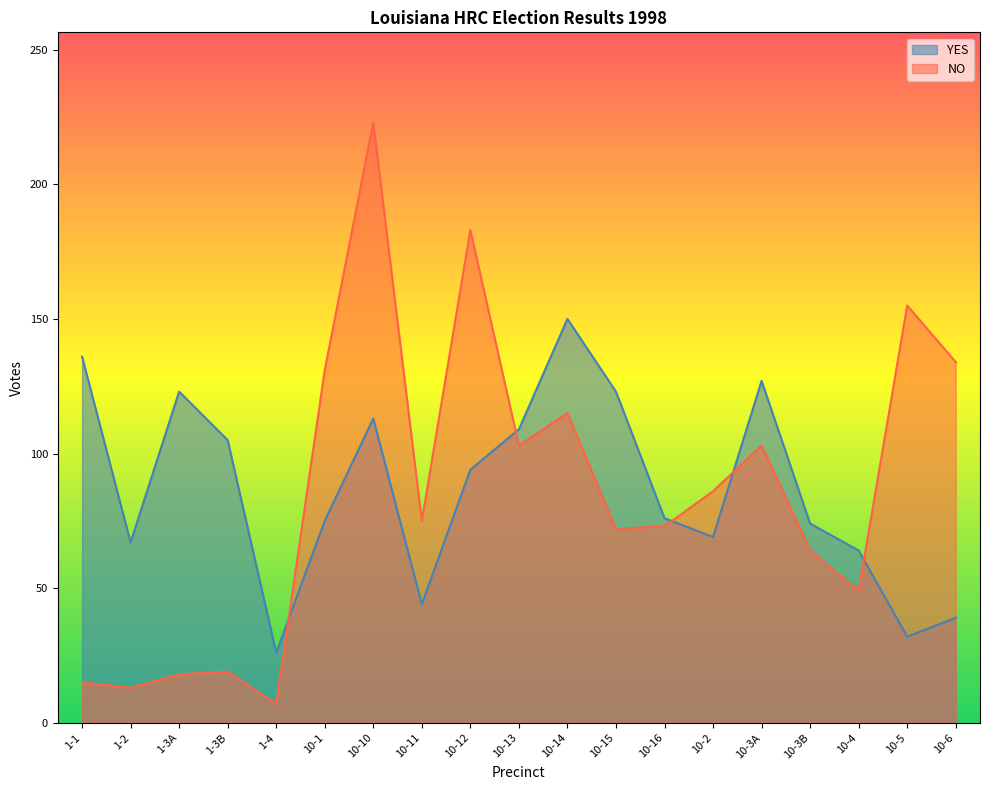

Read the YES value at 10-4.

64